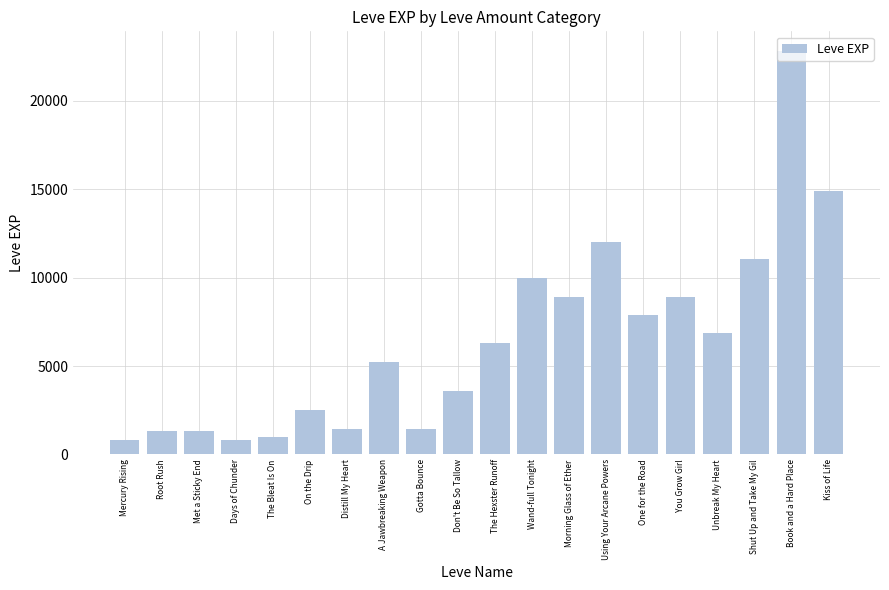

What is the sum of all values?

129060